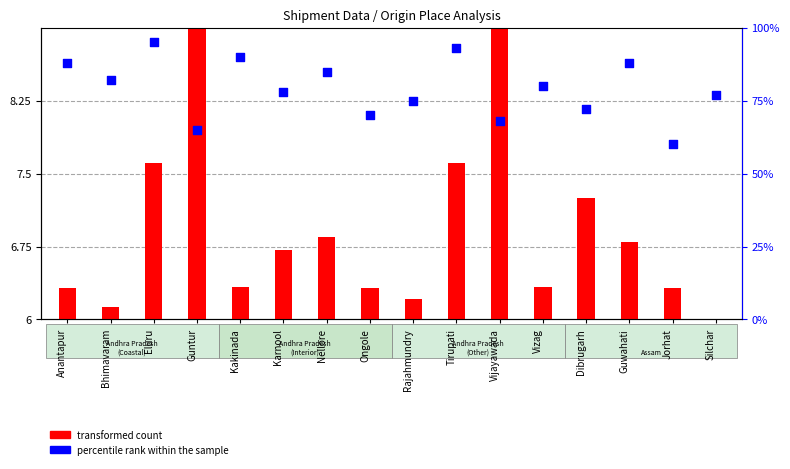

Is the value of percentile rank within the sample at Kakinada greater than the value of transformed count at Kakinada?

Yes